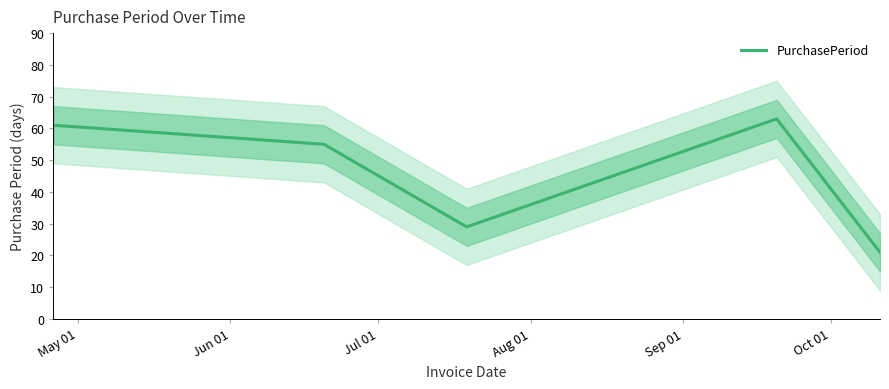

What is the lowest value of the PurchasePeriod series?

21